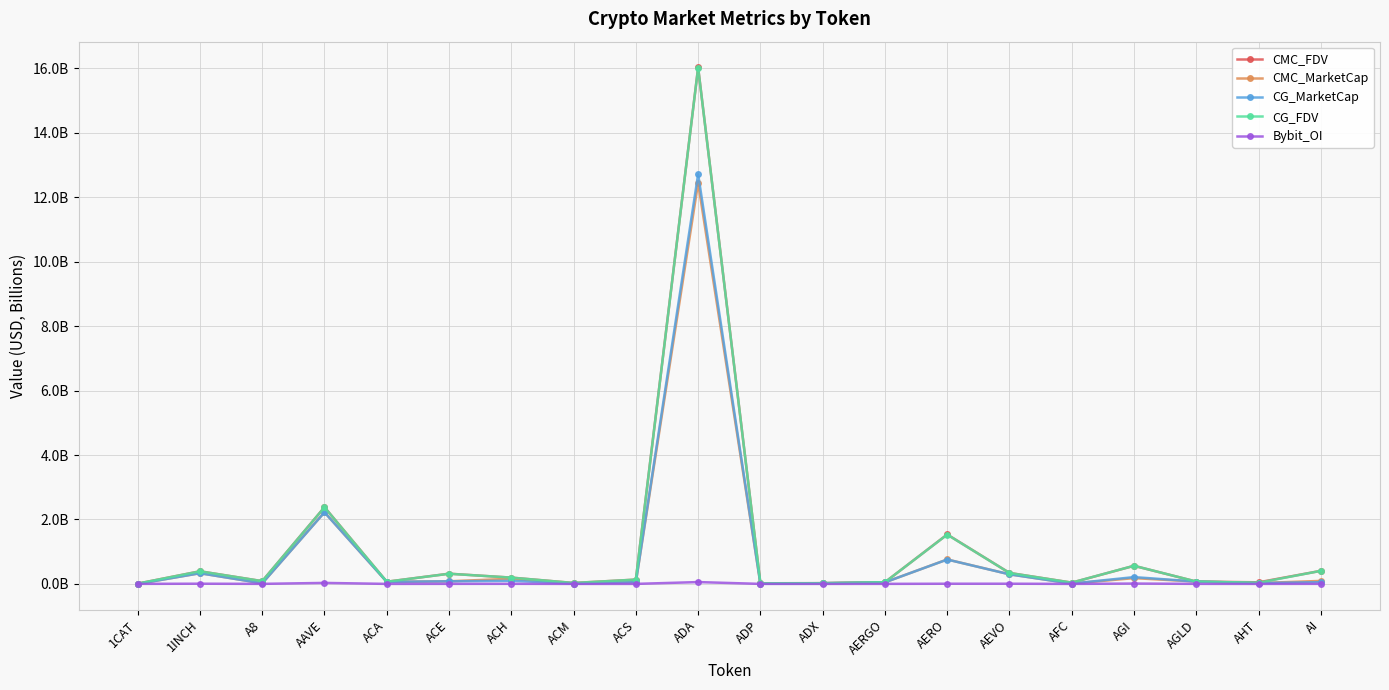

Reading left to right, what are all the values shown in this chart?

CMC_FDV: 0.0	0.4	0.1	2.4	0.1	0.3	0.2	0.0	0.1	16.0	0.0	0.0	0.1	1.5	0.3	0.0	0.6	0.1	0.0	0.4
CMC_MarketCap: 0.0	0.3	0.0	2.2	0.1	0.1	0.2	0.0	0.1	12.5	0.0	0.0	0.0	0.8	0.3	0.0	0.2	0.1	0.0	0.1
CG_MarketCap: 0.0	0.3	0.0	2.2	0.1	0.1	0.1	0.0	0.1	12.7	0.0	0.0	0.0	0.8	0.3	0.0	0.2	0.1	0.0	0.1
CG_FDV: 0.0	0.4	0.1	2.4	0.1	0.3	0.2	0.0	0.1	16.0	0.0	0.0	0.1	1.5	0.3	0.0	0.6	0.1	0.0	0.4
Bybit_OI: 0.0	0.0	0.0	0.0	0.0	0.0	0.0	0.0	0.0	0.1	0.0	0.0	0.0	0.0	0.0	0.0	0.0	0.0	0.0	0.0